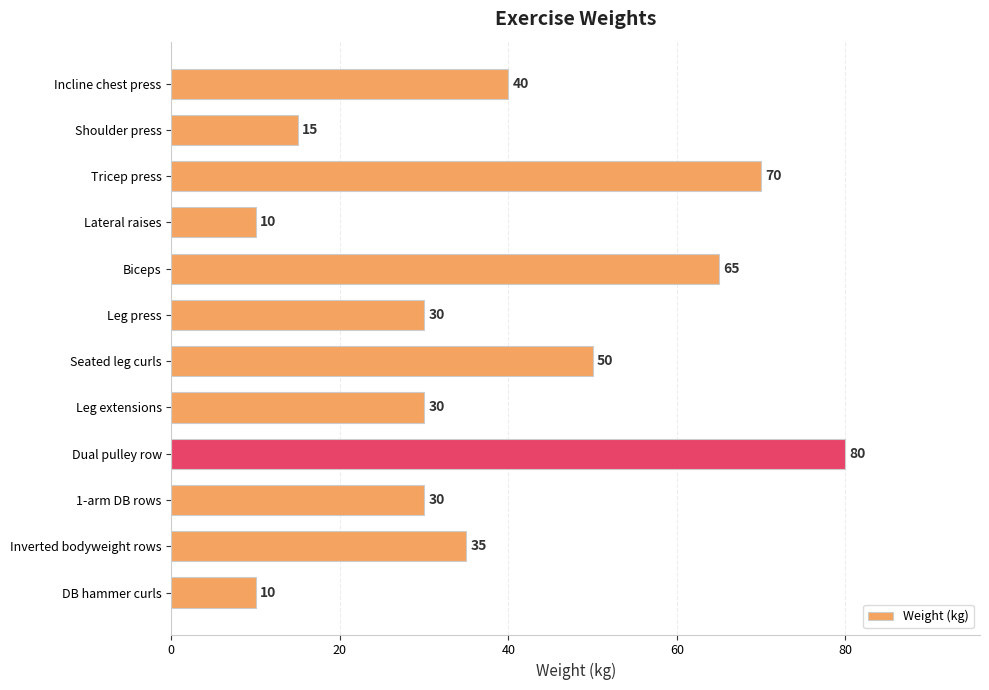

What is the ratio of the value at Leg extensions to the value at Shoulder press?

2.0